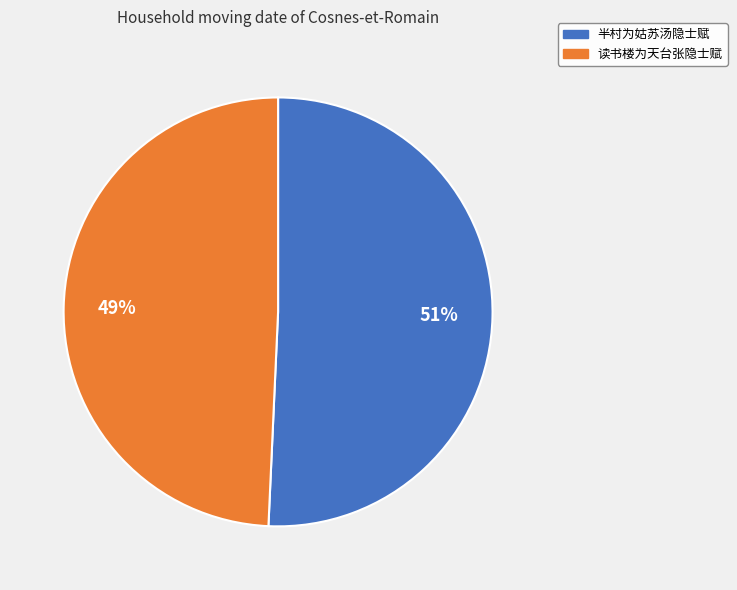

Does 半村为姑苏汤隐士赋 represent more than half of the total?

Yes